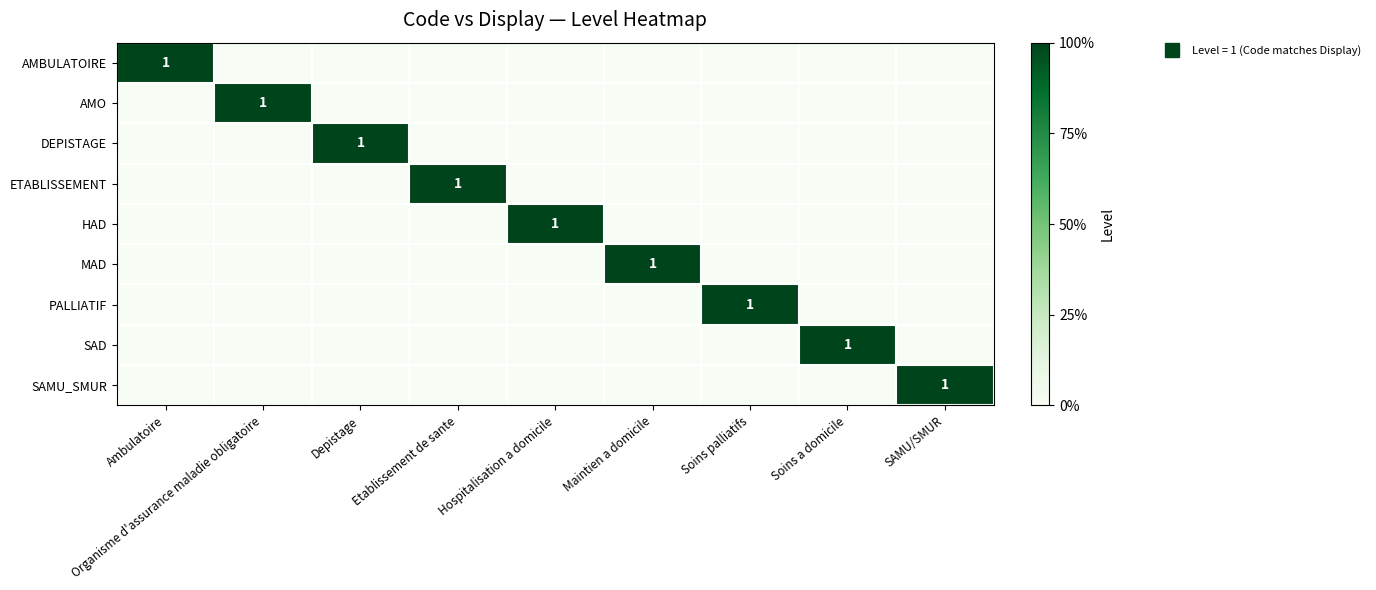

List the series in order of their peak value, highest first.

AMBULATOIRE, AMO, DEPISTAGE, ETABLISSEMENT, HAD, MAD, PALLIATIF, SAD, SAMU_SMUR